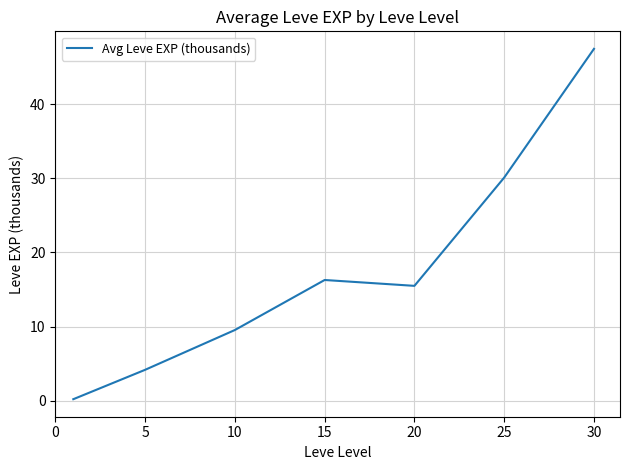

How many values are below 15?

3